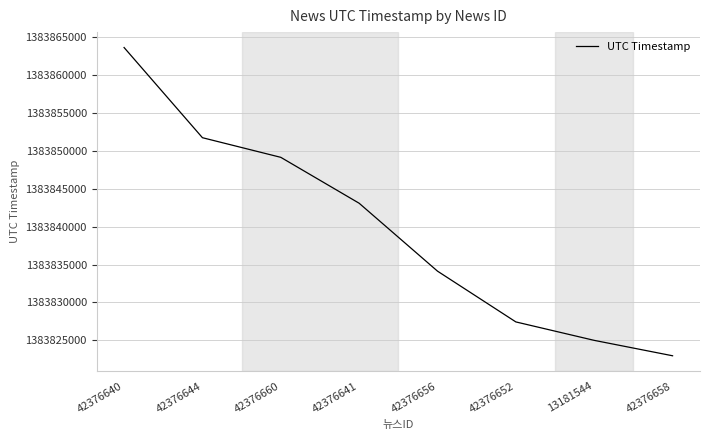

Reading left to right, transcribe all the data shown in this chart.

42376640=1383863618	42376644=1383851726	42376660=1383849137	42376641=1383843083	42376656=1383834128	42376652=1383827432	13181544=1383825000	42376658=1383822968